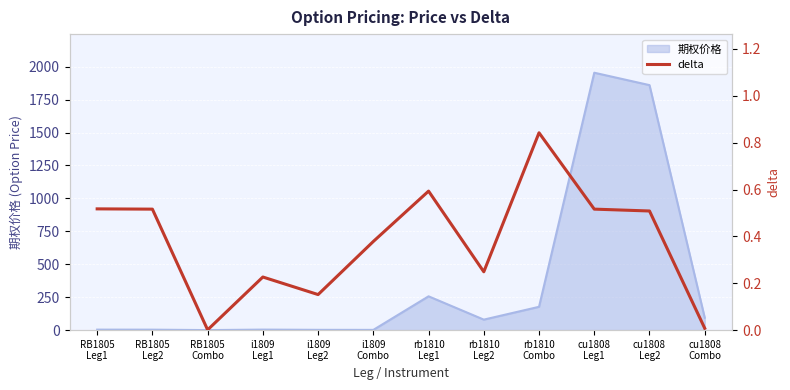

Reading left to right, list all the values displayed in this chart.

0.5	0.5	0.0	0.2	0.2	0.4	0.6	0.2	0.8	0.5	0.5	0.0